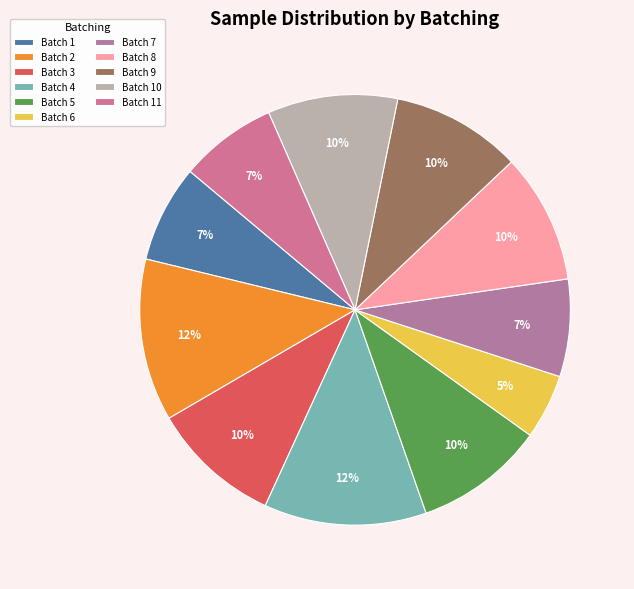

Count the number of slices in the pie.

11